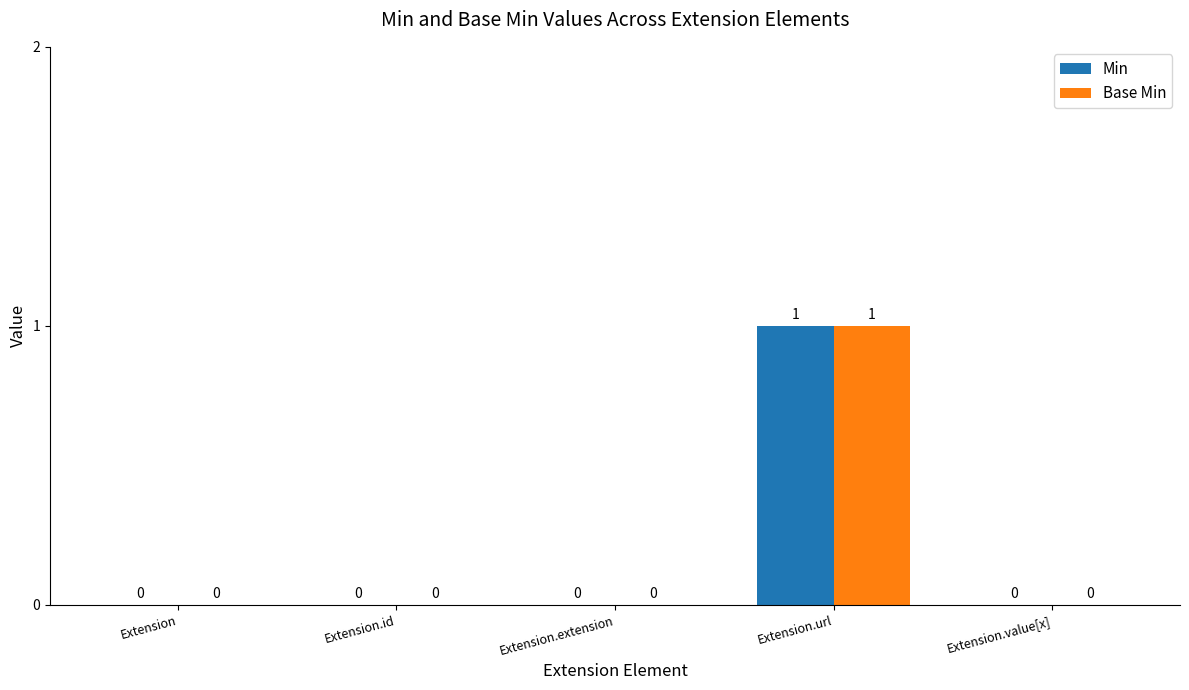

Reading left to right, extract all data points from this chart.

Min: 0	0	0	1	0
Base Min: 0	0	0	1	0